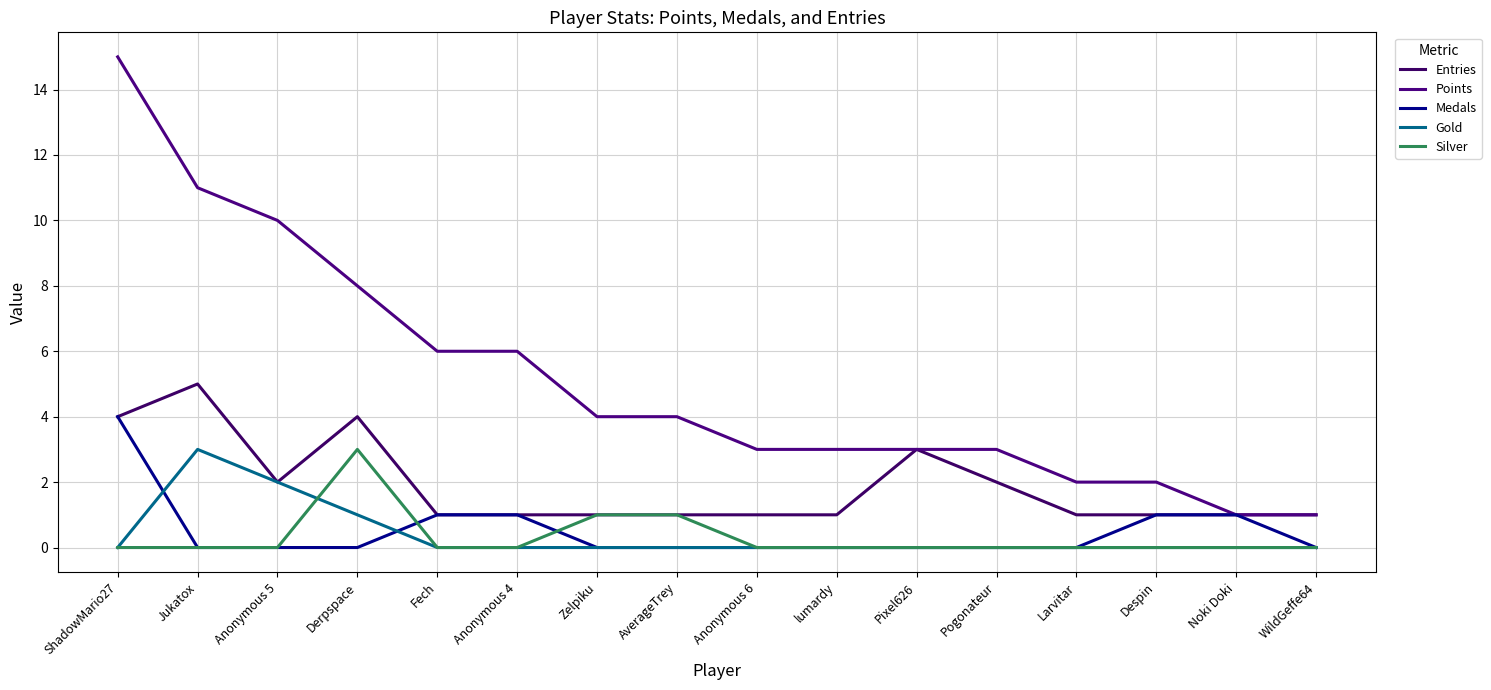

Does the chart have visible grid lines?

Yes